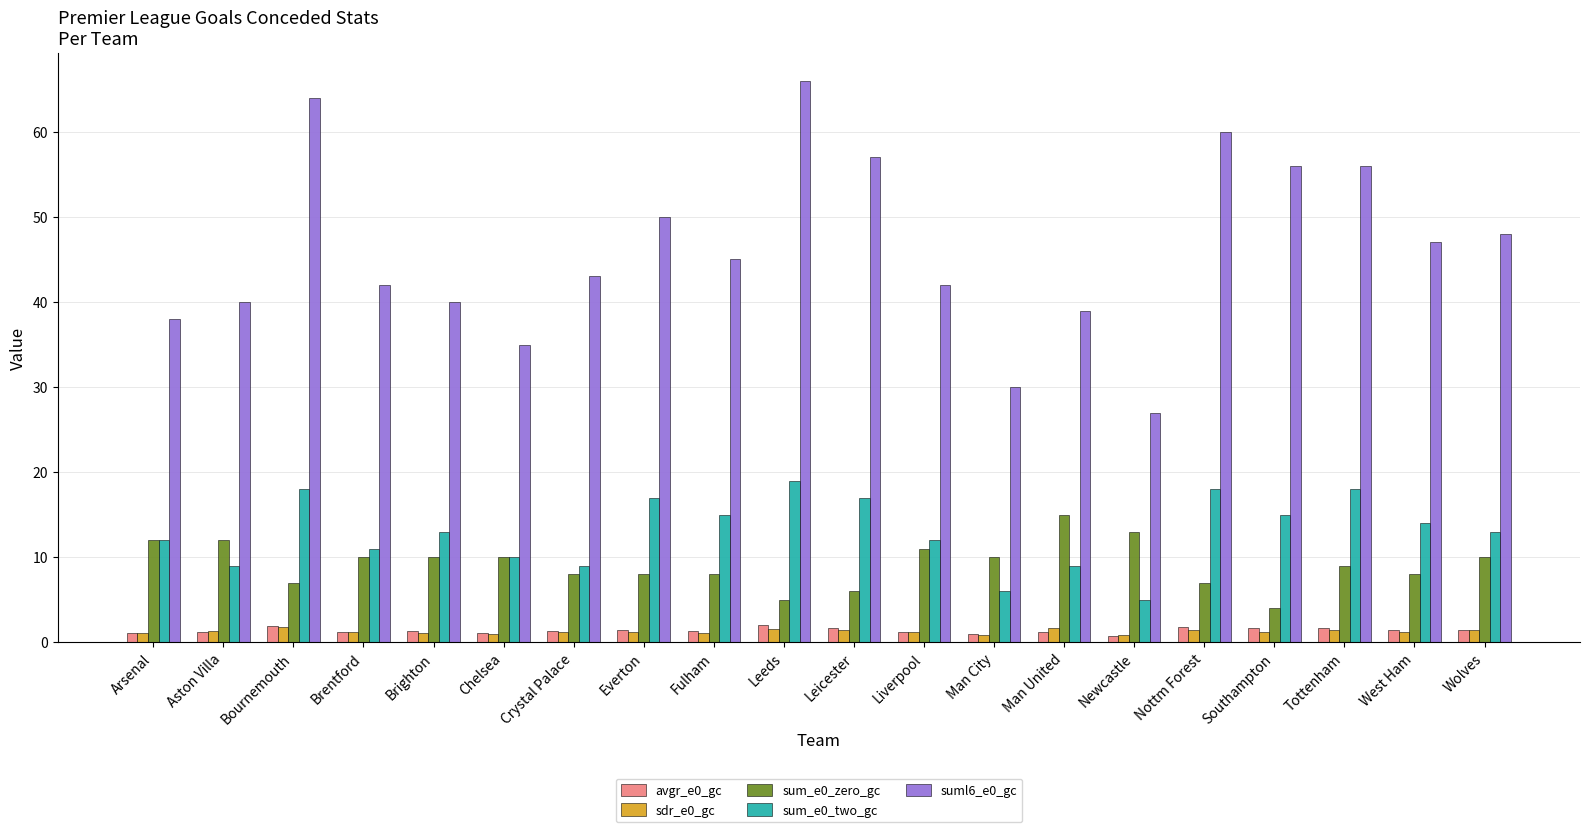

What is the total value across all series at Everton?

77.7